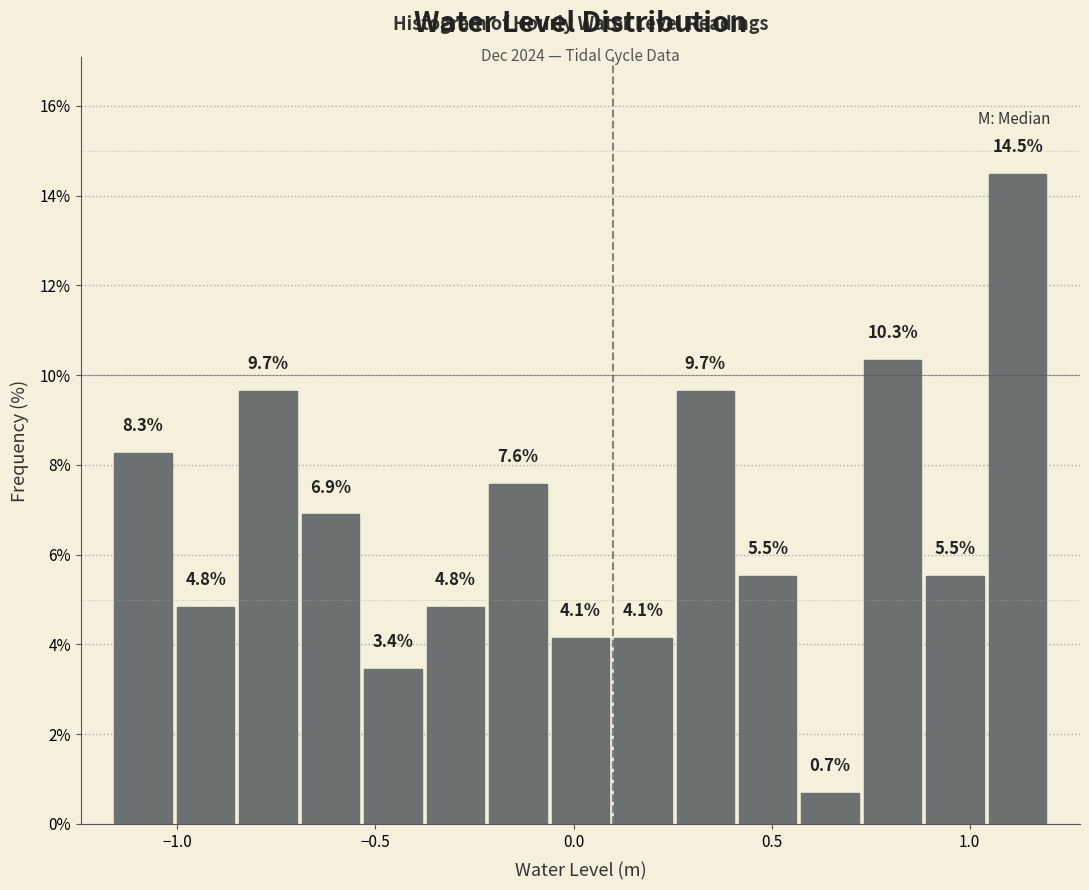

Read against the x-axis, roughly where is the centre of the tallest bar?

1.10